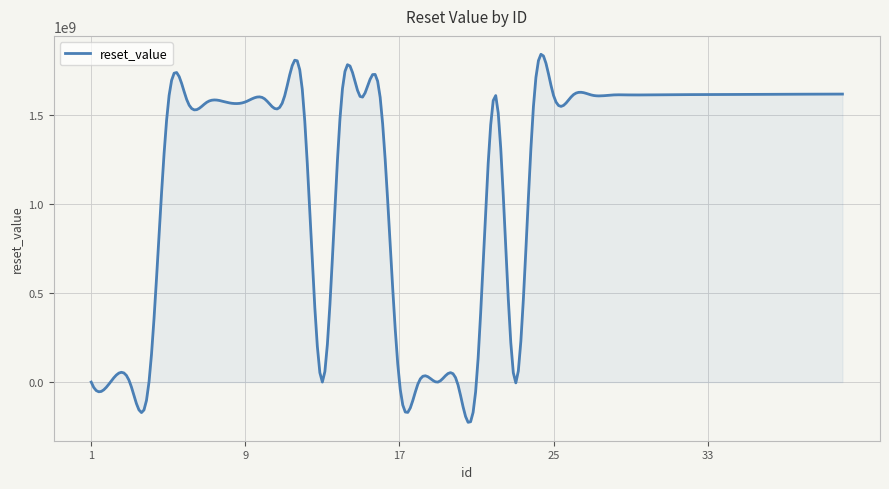

What is the difference between the maximum and minimum values?

2065660751.8